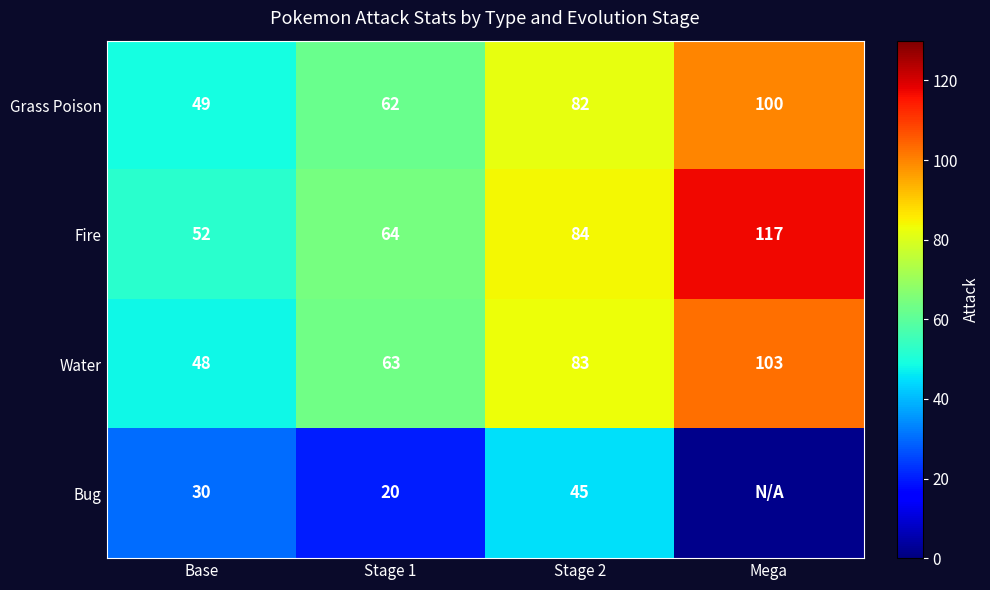

The value of Grass Poison at Base is 49. True or false?

True